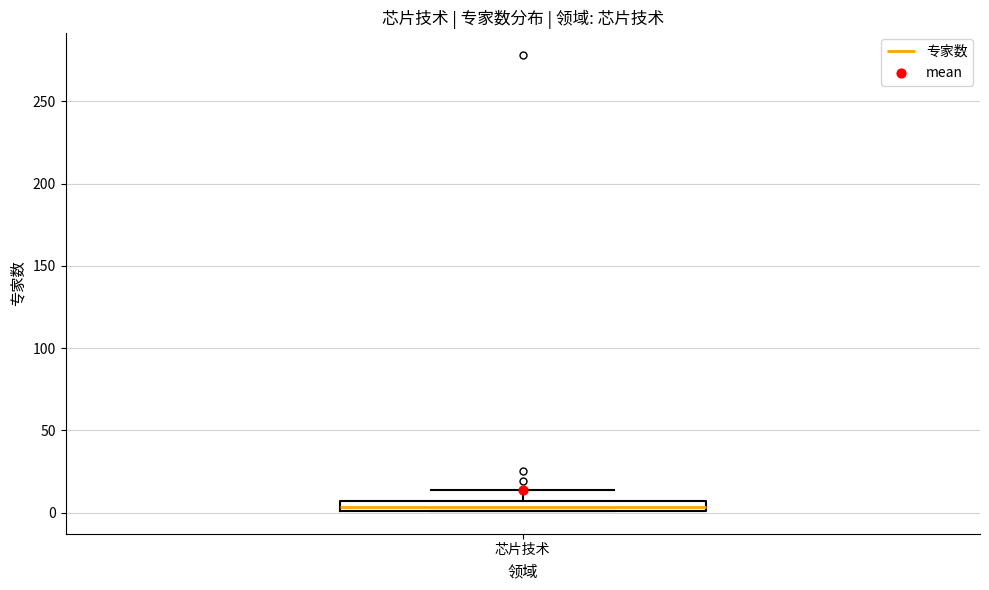

Where is the upper edge of the box for 芯片技术 on the y-axis? The values are not printed on the chart, so give them approximately, as read against the axis.

5